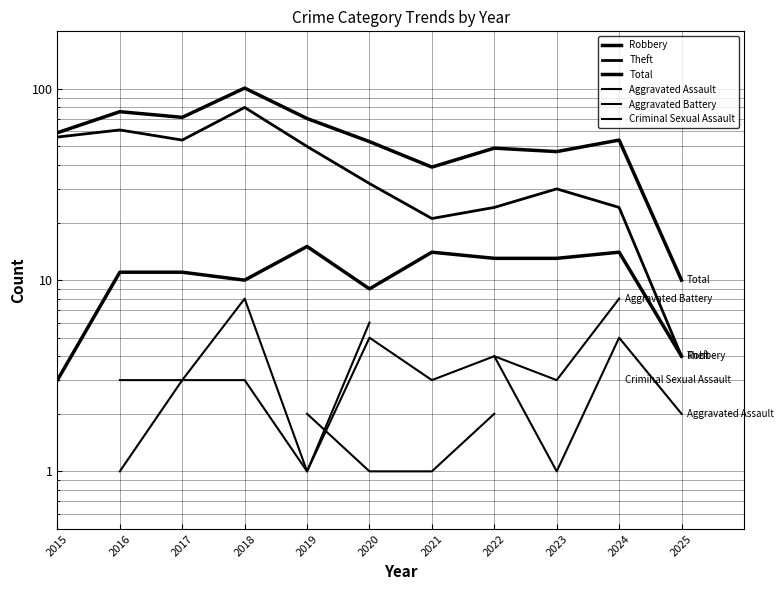

At which category does Theft reach its first local valley?

2017